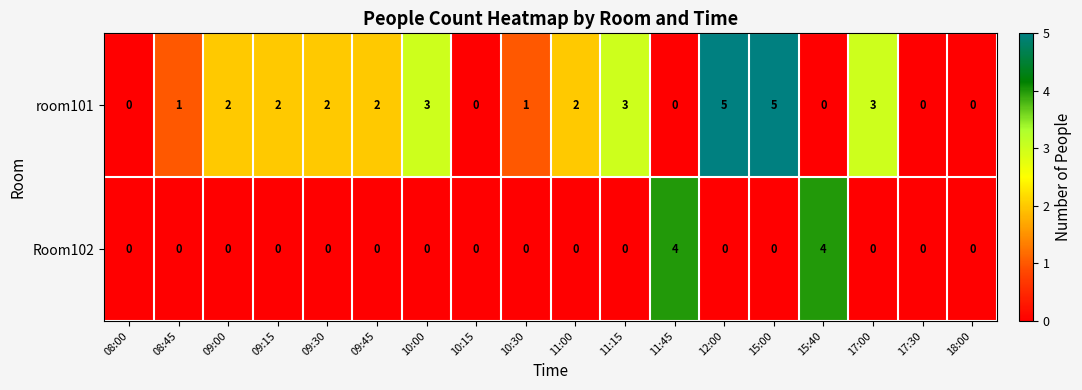

Count the number of data series in this chart.

2